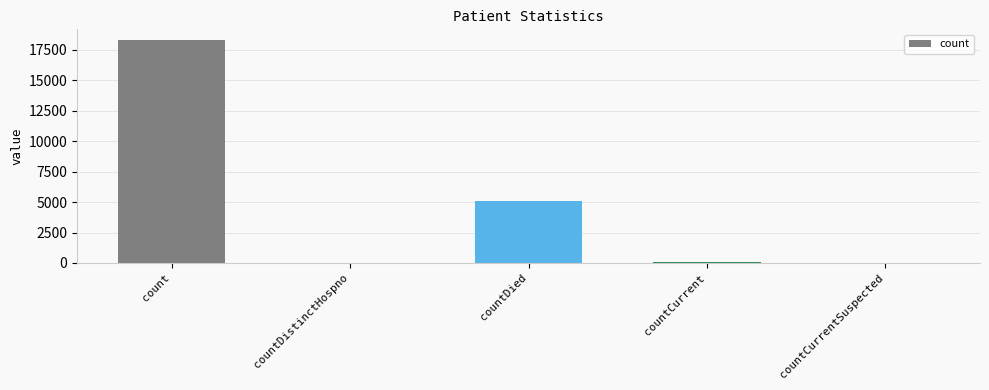

How many series are shown in this chart?

1